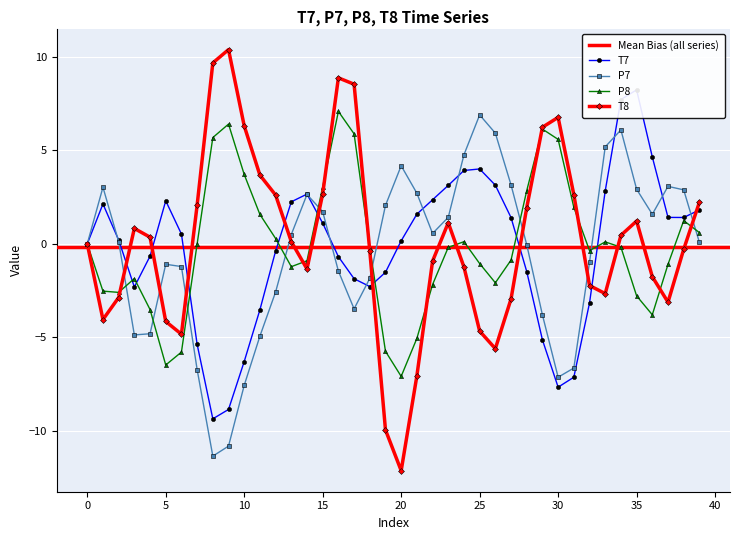

Rank the series at 11 from lowest to highest value.

P7, T7, P8, T8